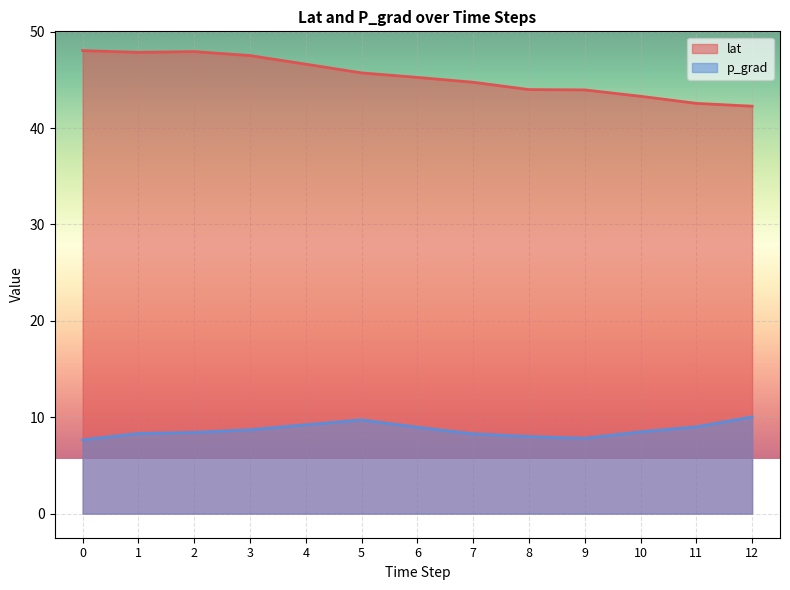

Reading left to right, transcribe all the data shown in this chart.

lat: 48.0	47.9	47.9	47.5	46.6	45.7	45.3	44.8	44.0	44.0	43.3	42.6	42.3
p_grad: 7.7	8.3	8.4	8.7	9.2	9.7	9.0	8.3	8.0	7.8	8.5	9.0	10.0